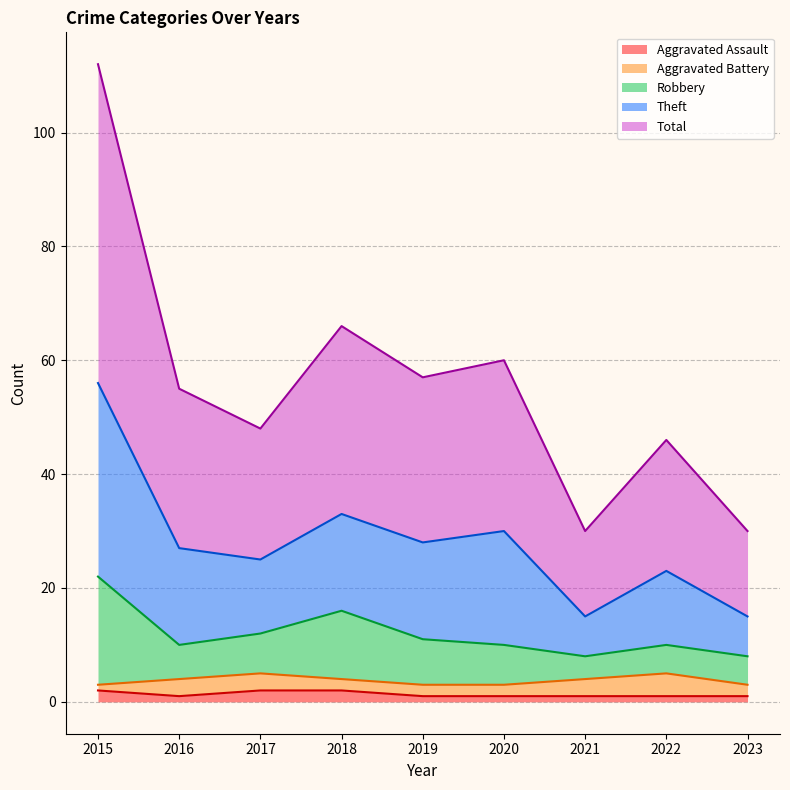

True or false: Aggravated Assault and Robbery cross at least once.

False